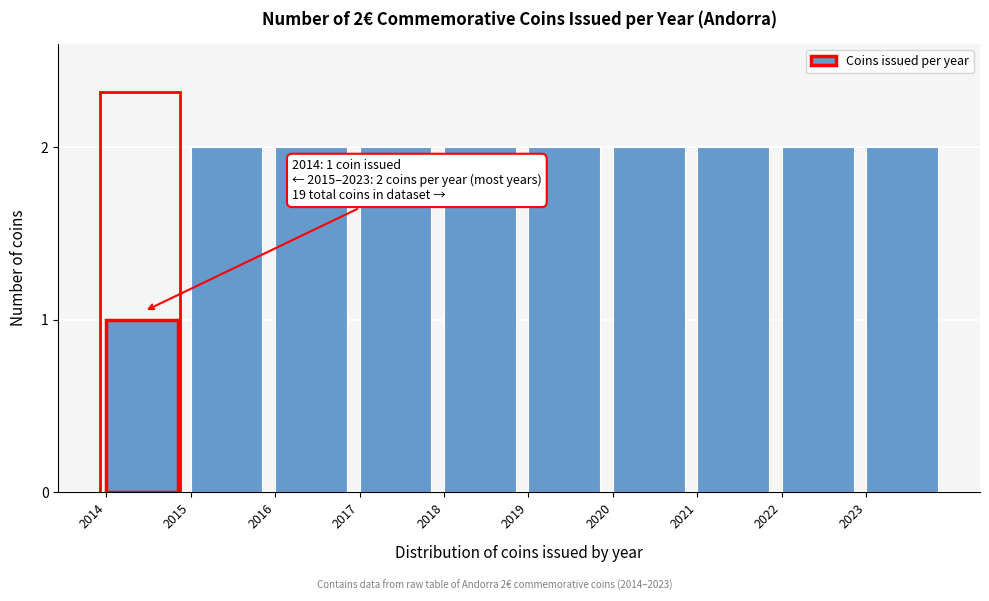

Reading right to left, what are all the values shown in this chart?

2023=2	2022=2	2021=2	2020=2	2019=2	2018=2	2017=2	2016=2	2015=2	2014=1